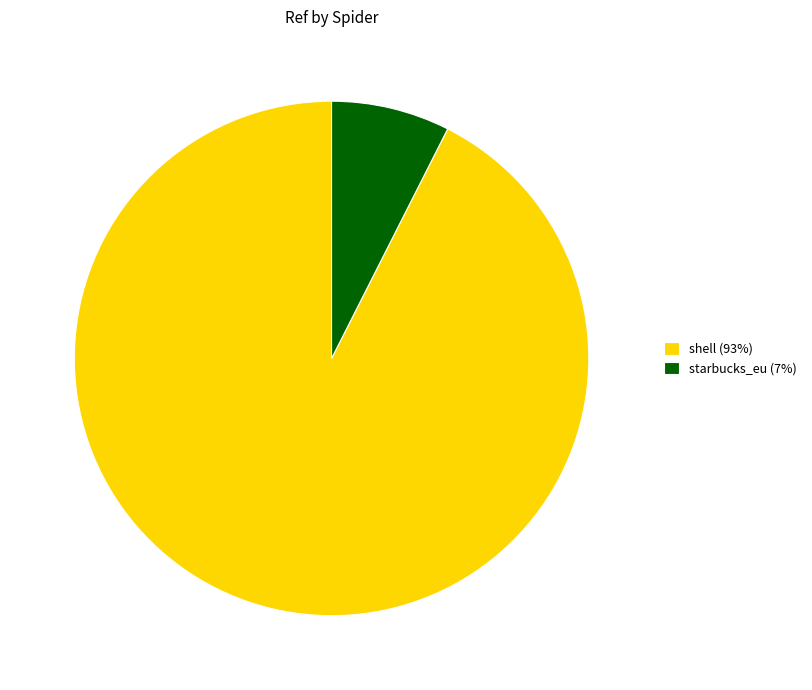

Combined, do starbucks_eu (7%) and shell (93%) account for over 50%?

Yes